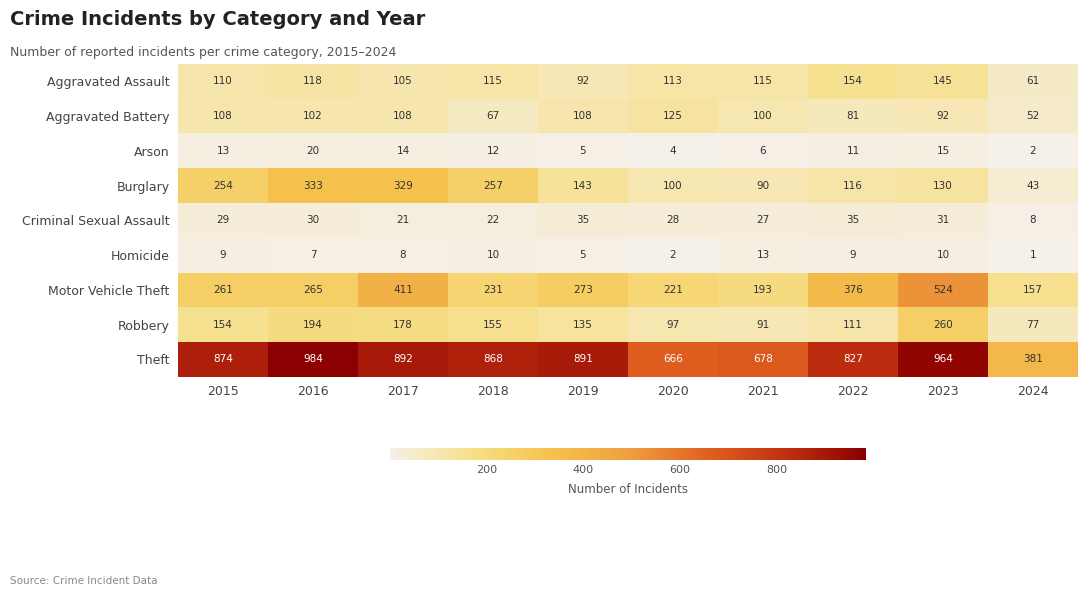

At 2015, list the series in order from largest to smallest.

Theft, Motor Vehicle Theft, Burglary, Robbery, Aggravated Assault, Aggravated Battery, Criminal Sexual Assault, Arson, Homicide